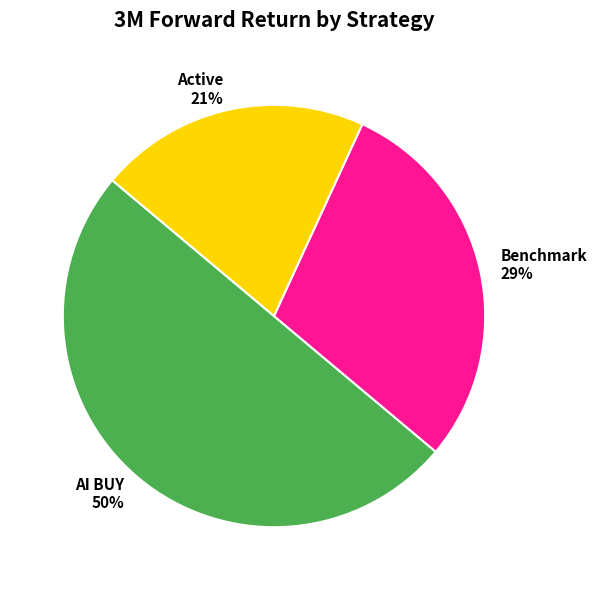

Is it true that AI BUY is 64% of the pie?

False